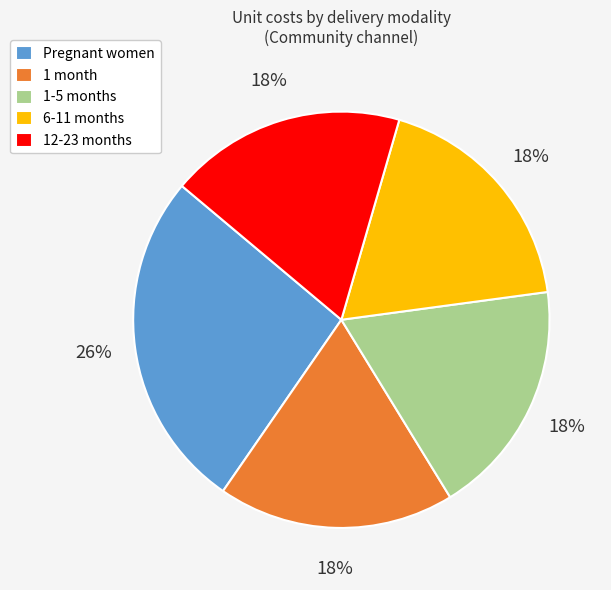

To the nearest percent, what percentage of the pie is 12-23 months?

18%